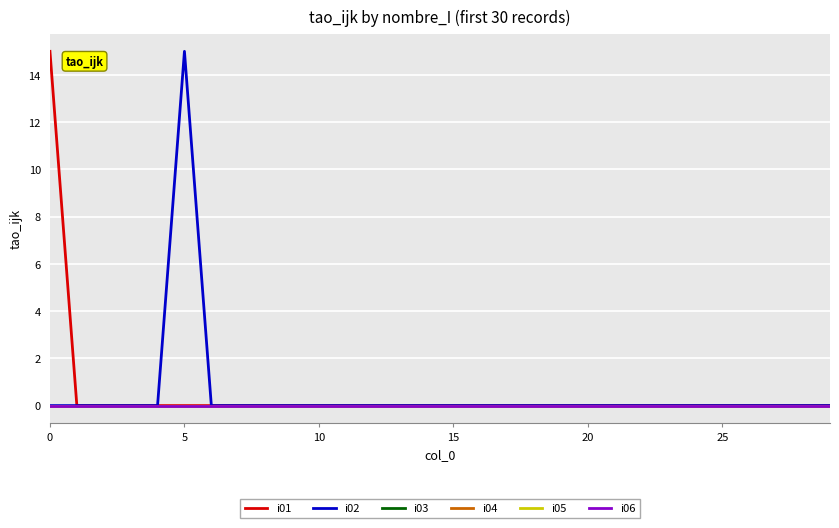

True or false: i06 and i05 cross at least once.

False